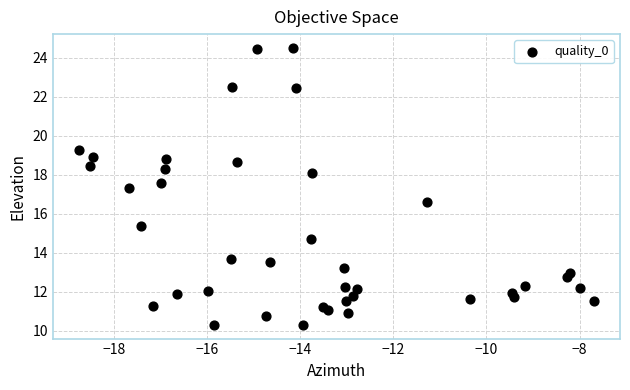

What is the range of Y values (max minus min)?

14.2